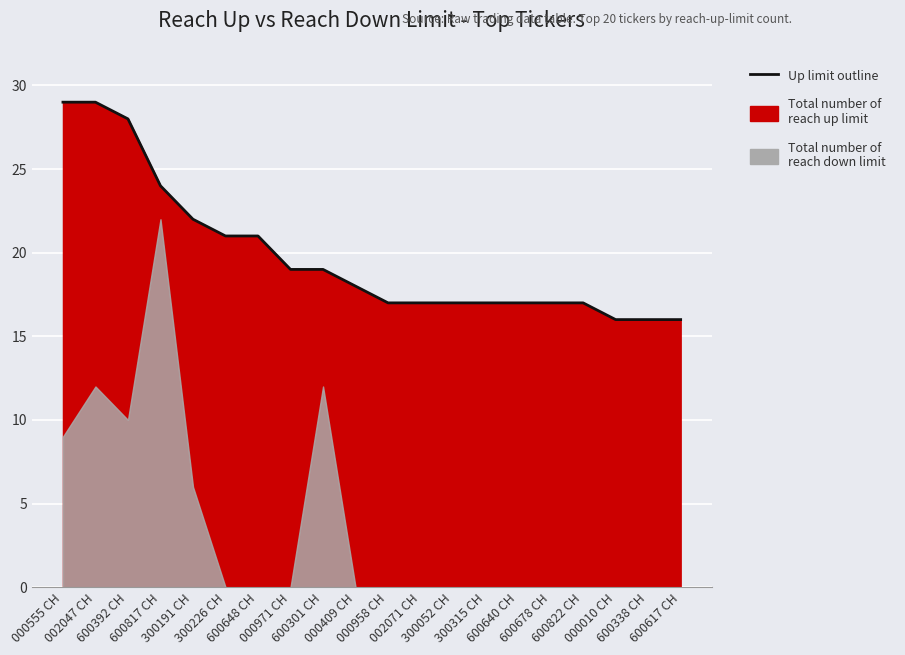

Reading right to left, what are all the values shown in this chart?

600617 CH=16	600338 CH=16	000010 CH=16	600822 CH=17	600678 CH=17	600640 CH=17	300315 CH=17	300052 CH=17	002071 CH=17	000958 CH=17	000409 CH=18	600301 CH=19	000971 CH=19	600648 CH=21	300226 CH=21	300191 CH=22	600817 CH=24	600392 CH=28	002047 CH=29	000555 CH=29